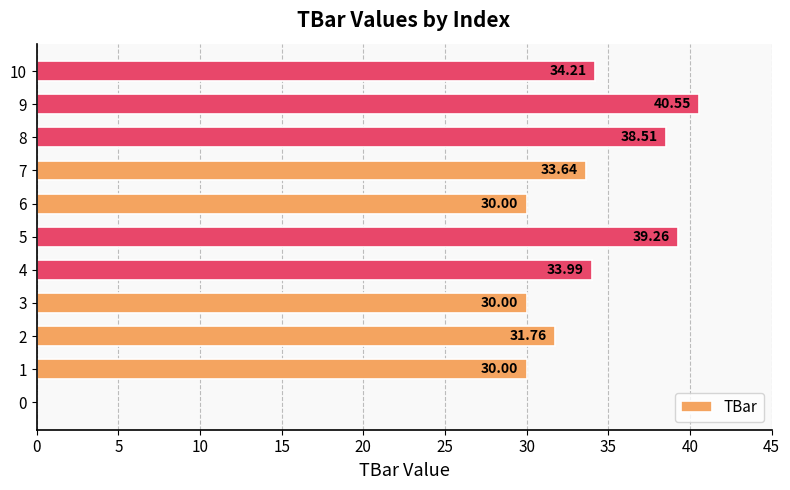

What is the average value?

31.1